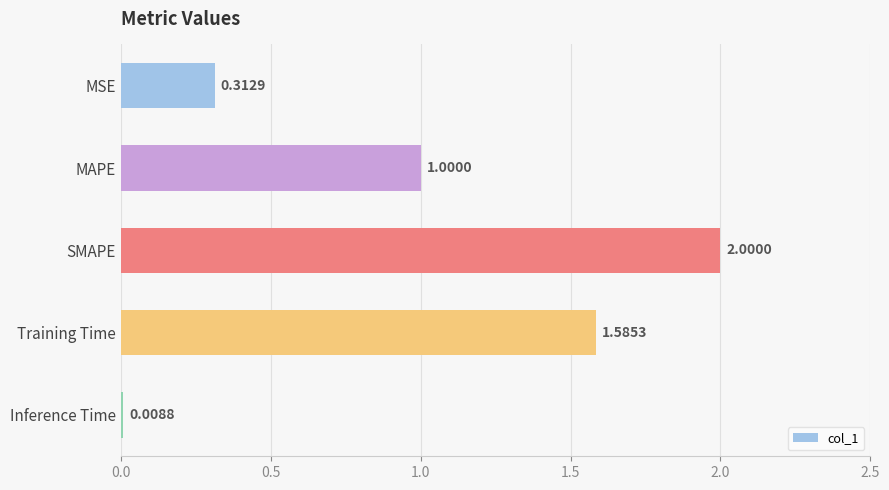

Which has a higher value, SMAPE or MAPE?

SMAPE